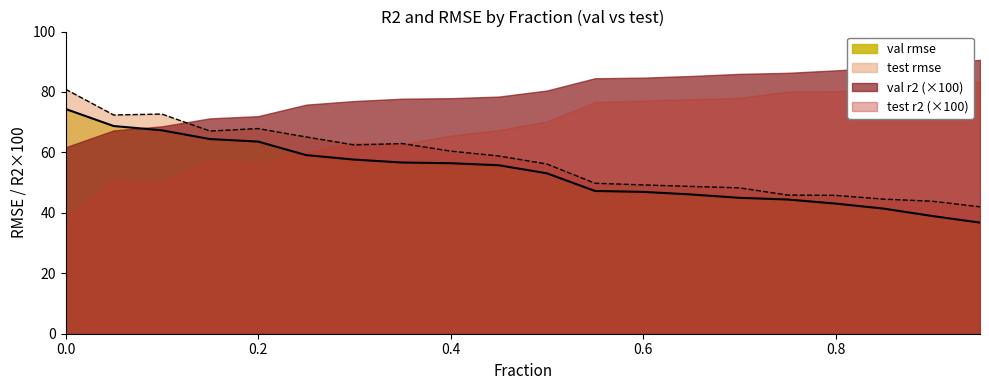

Which series has the largest total across all categories?

val r2 (×100)